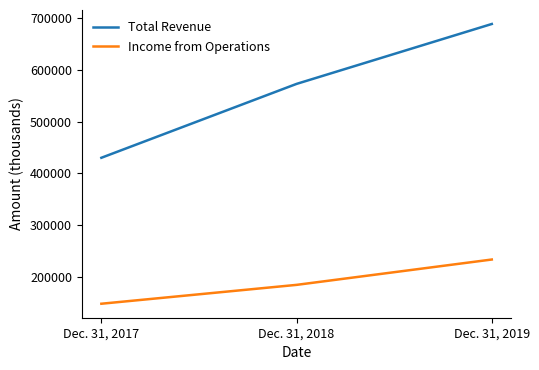

Count the Income from Operations values in the range 147536 to 233083.

3